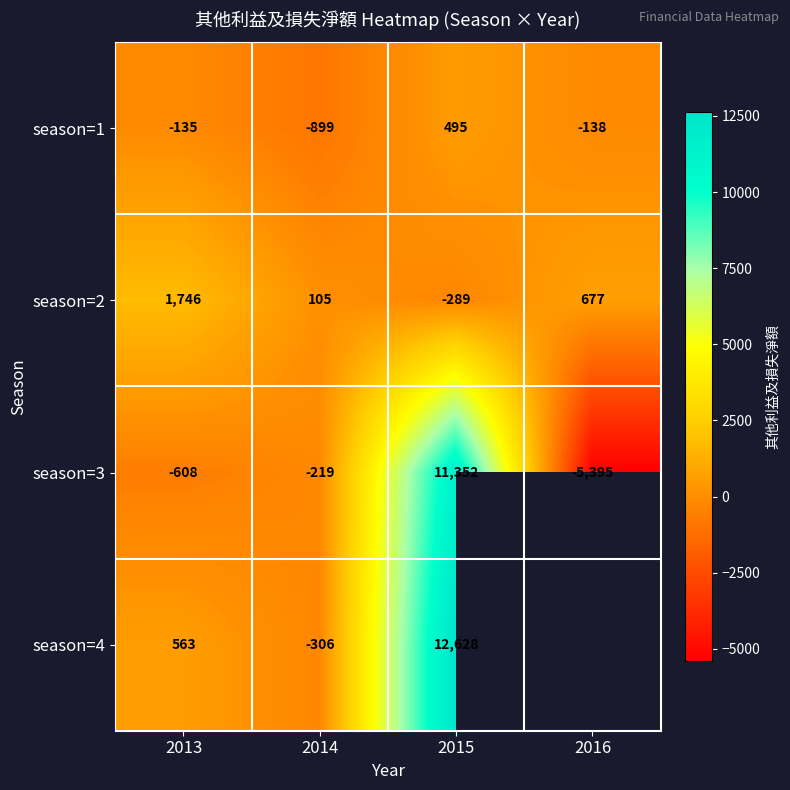

The season=2 series shows 1139.4 at 2016. True or false?

False